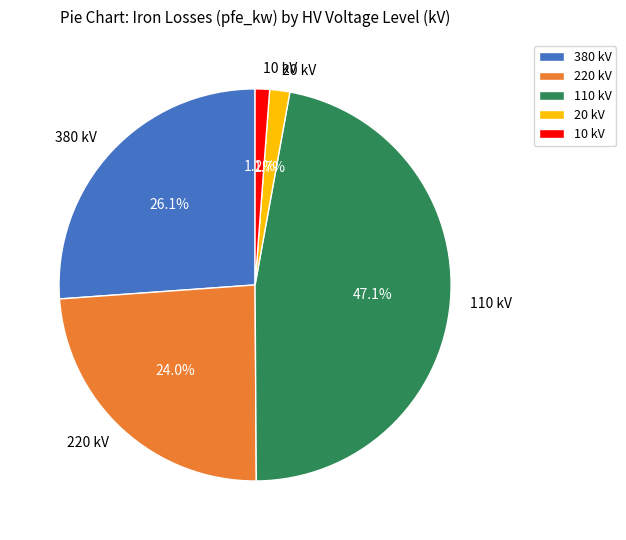

How many slices are in this pie chart?

5